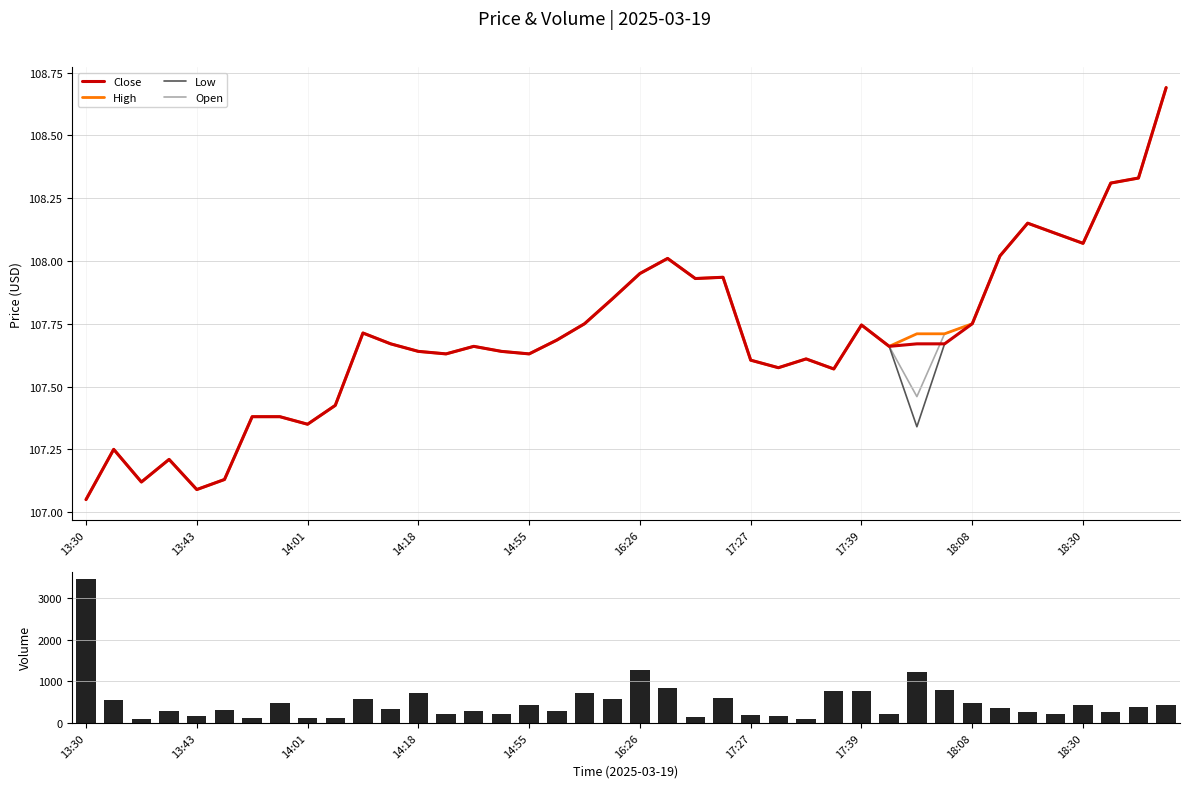

True or false: Close has a value of 191.3 at 18:08.

False